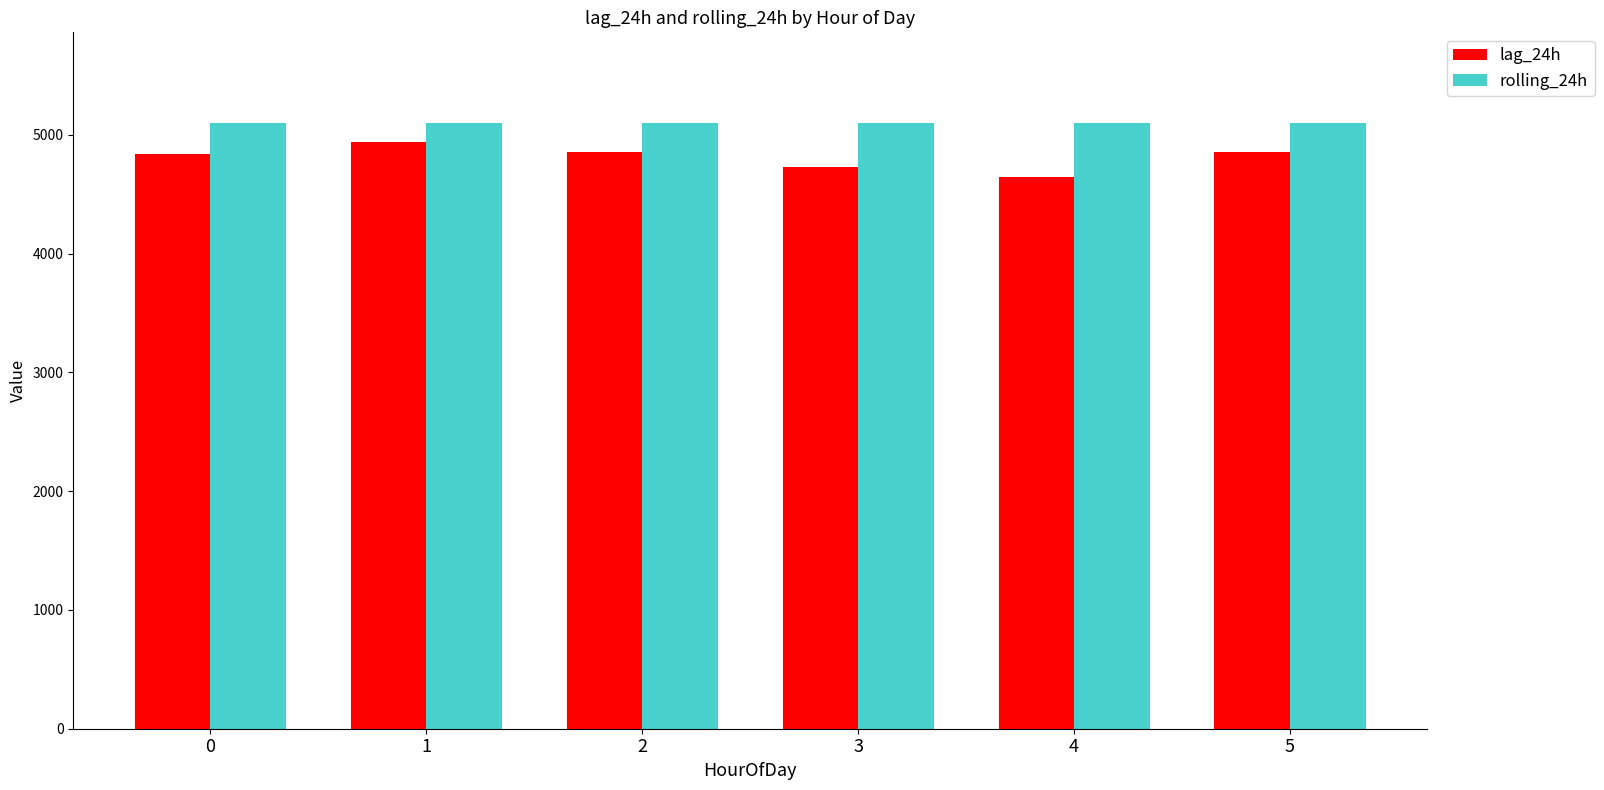

Which series has the largest total across all categories?

rolling_24h